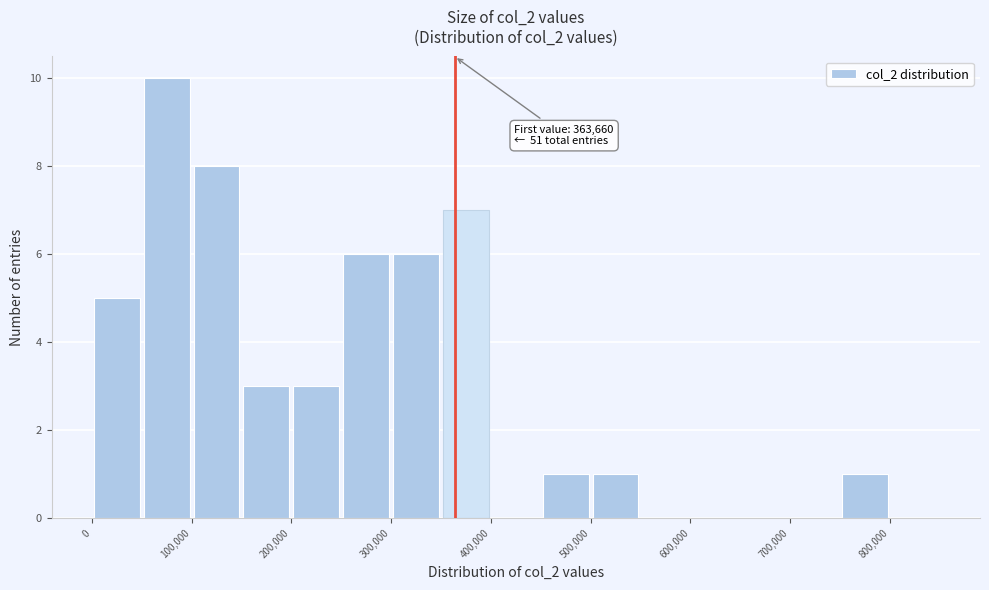

Which range on the x-axis has the tallest bar?

50000 to 100000